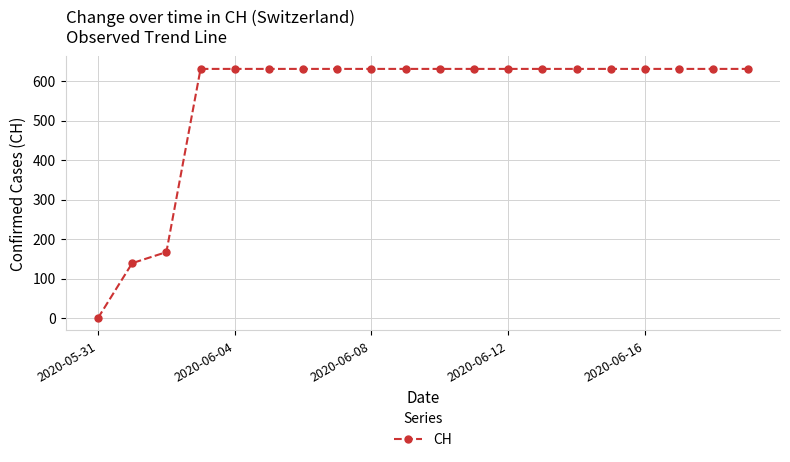

Reading left to right, what are all the values shown in this chart?

0	139	167	631	631	631	631	631	631	631	631	631	631	631	631	631	631	631	631	631